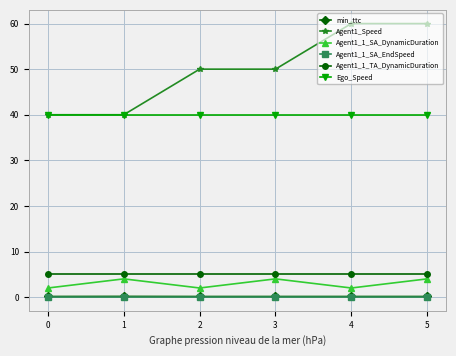

Which series has the widest spread of values?

Agent1_Speed